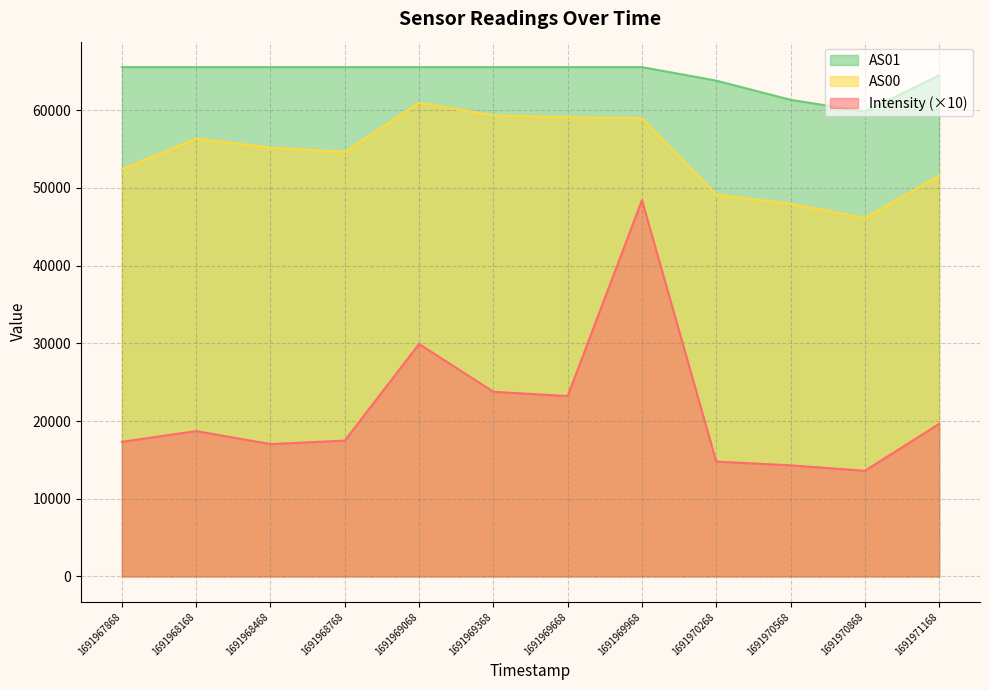

At which category does AS00 reach its first local peak?

1691968168